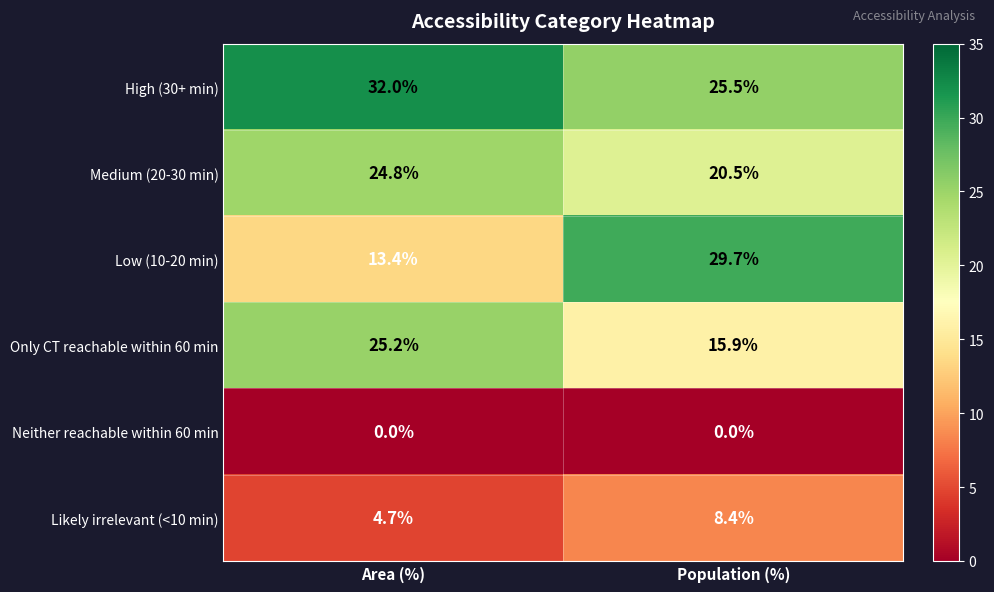

What is the difference between the maximum and minimum values in the Only CT reachable within 60 min series?

9.3